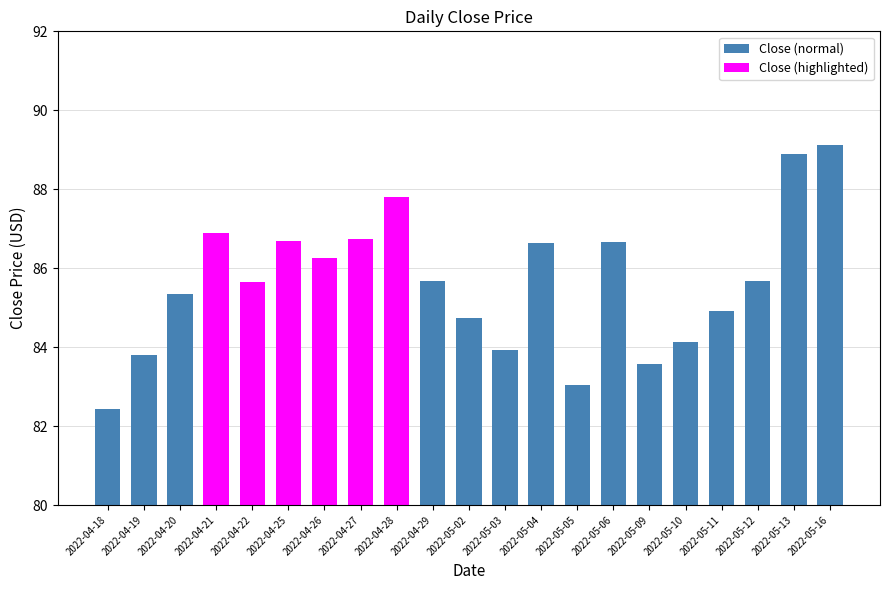

Does the chart contain any negative values?

No